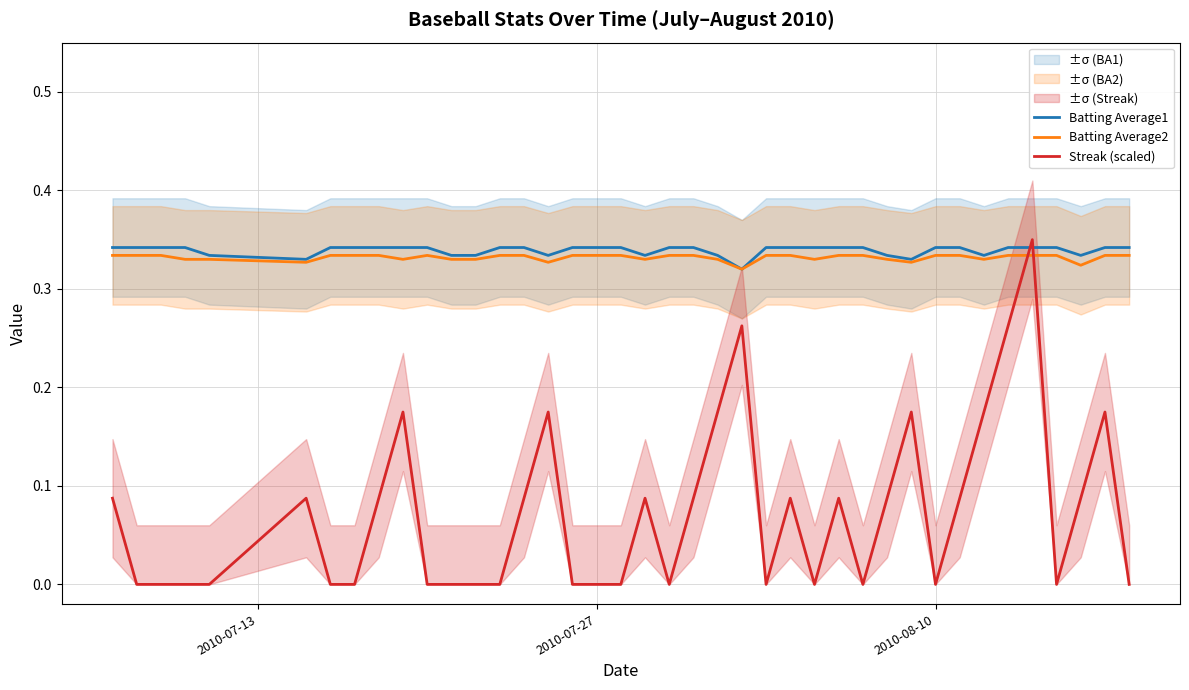

Does the chart have visible grid lines?

Yes